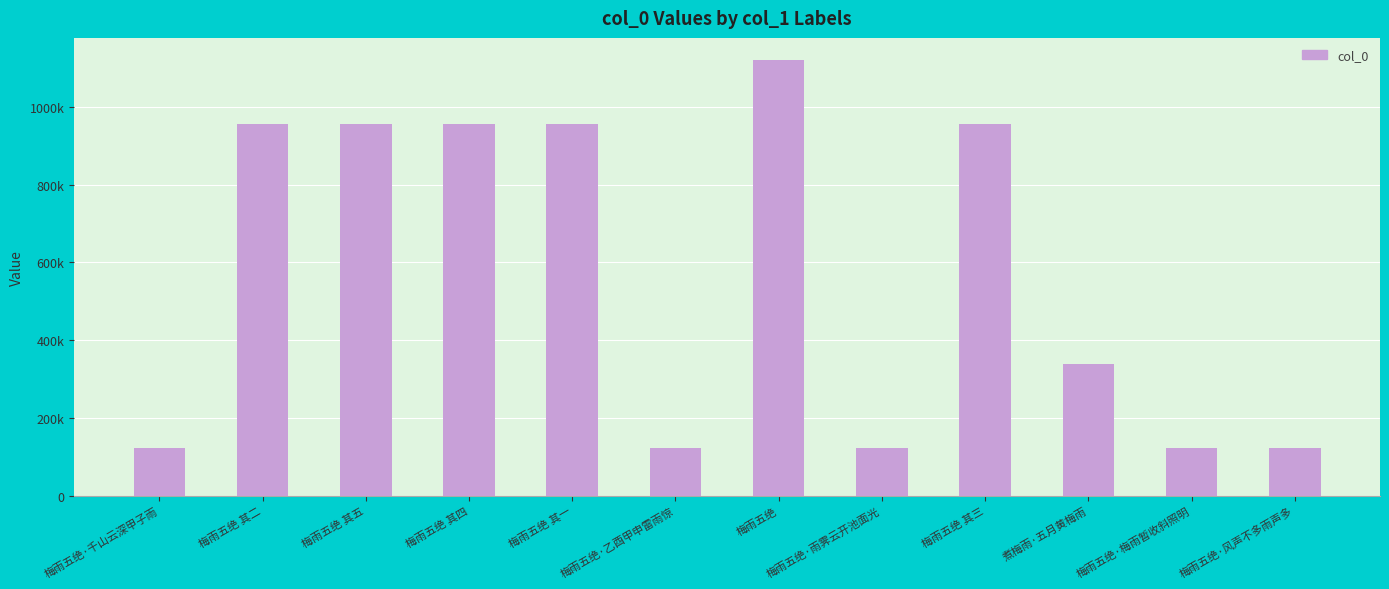

The value at 梅雨五绝·雨霁云开池面光 is 199026. True or false?

False